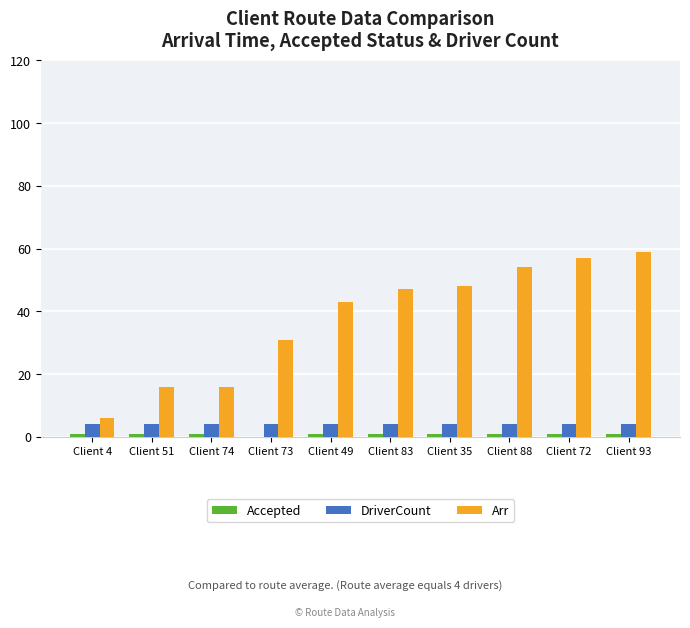

The value of Arr at Client 49 is 43. True or false?

True